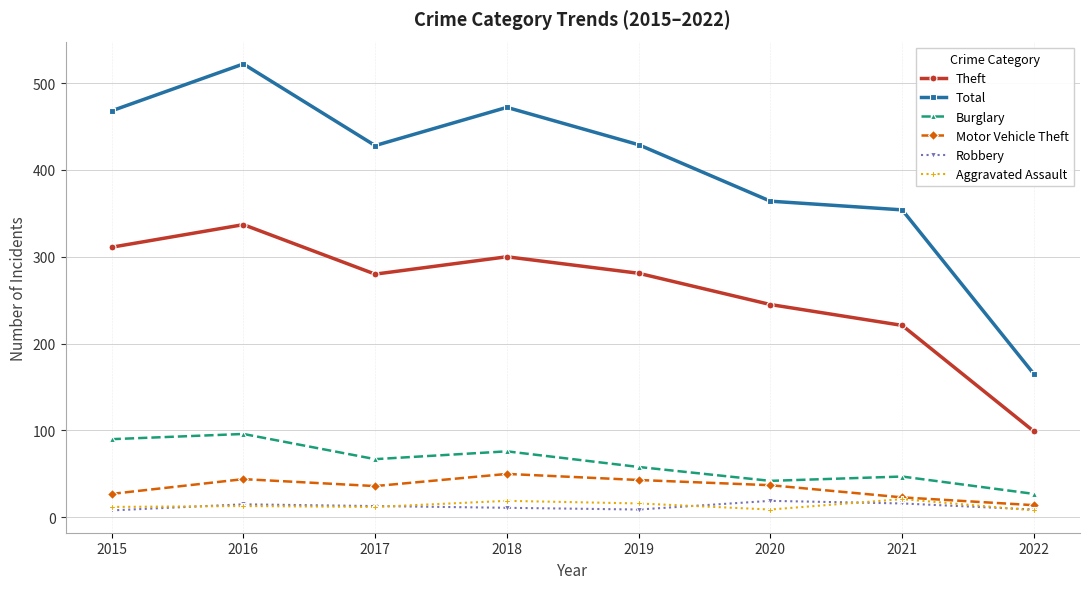

What is the maximum value for Aggravated Assault?

21